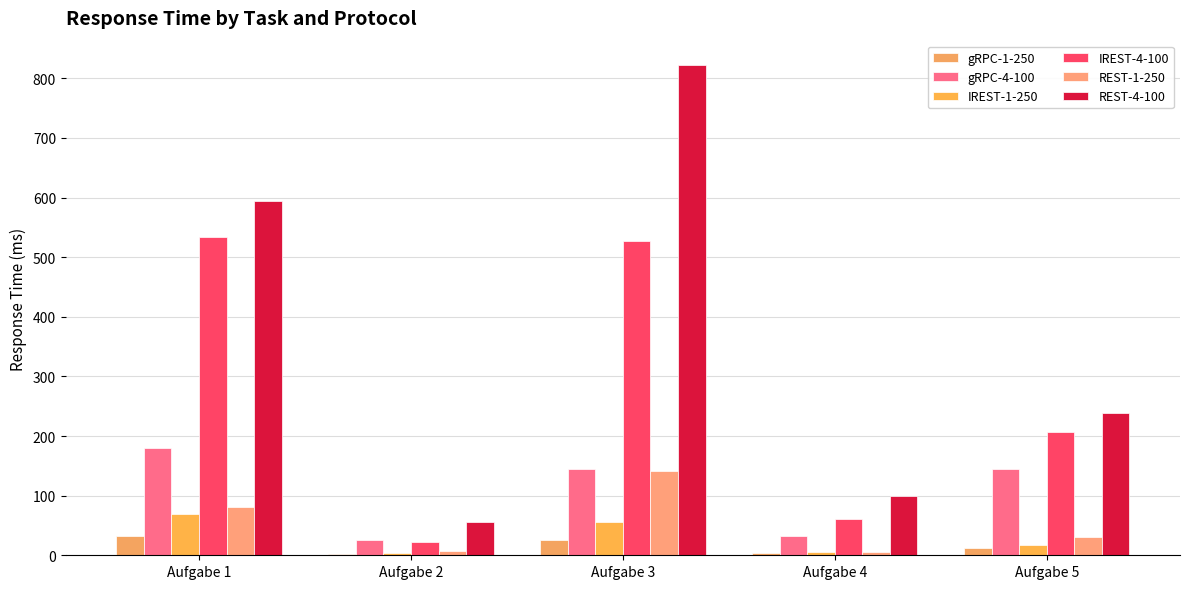

At Aufgabe 2, list the series in order from largest to smallest.

REST-4-100, gRPC-4-100, IREST-4-100, REST-1-250, IREST-1-250, gRPC-1-250